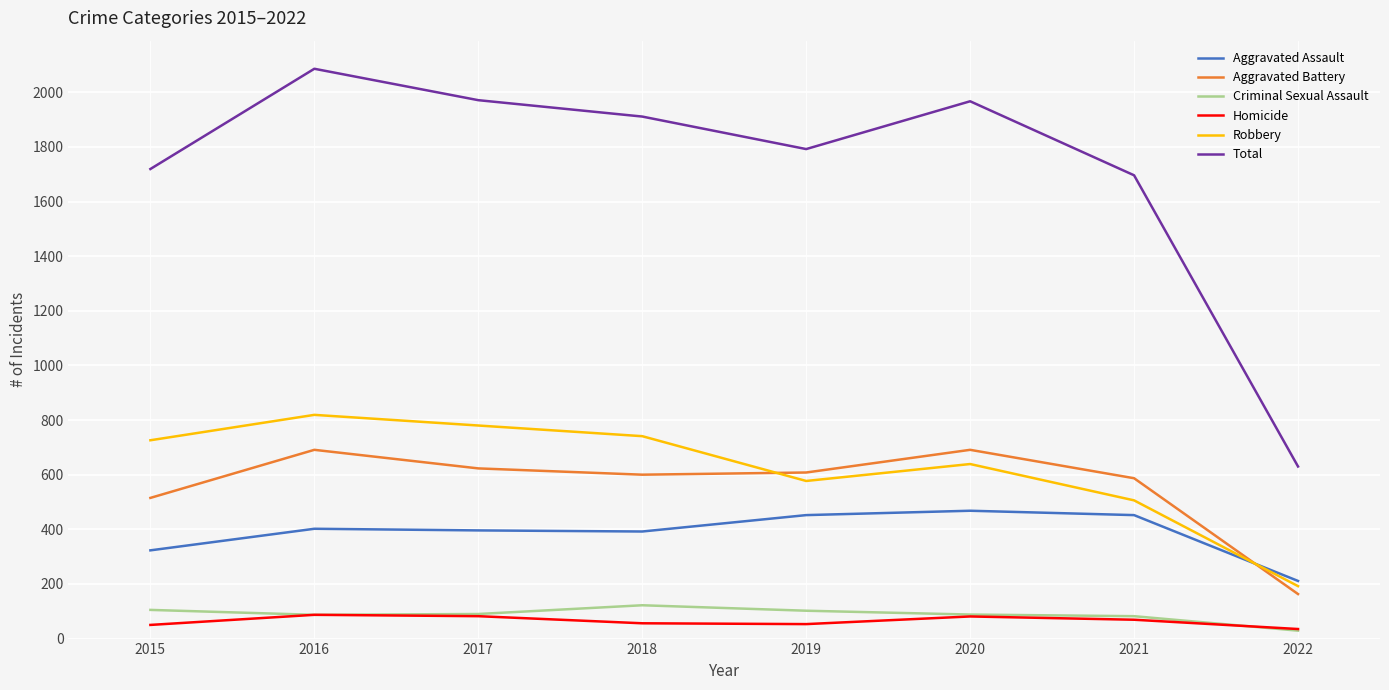

Is it true that Aggravated Assault equals 820 at 2019?

False